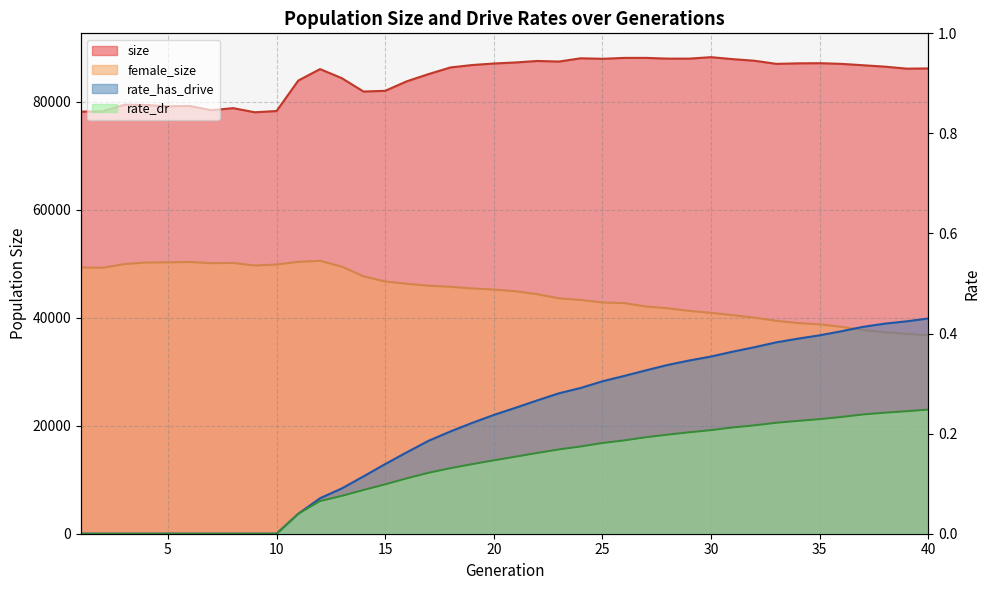

What are all the series names shown in the legend?

size, female_size, rate_dr, rate_has_drive